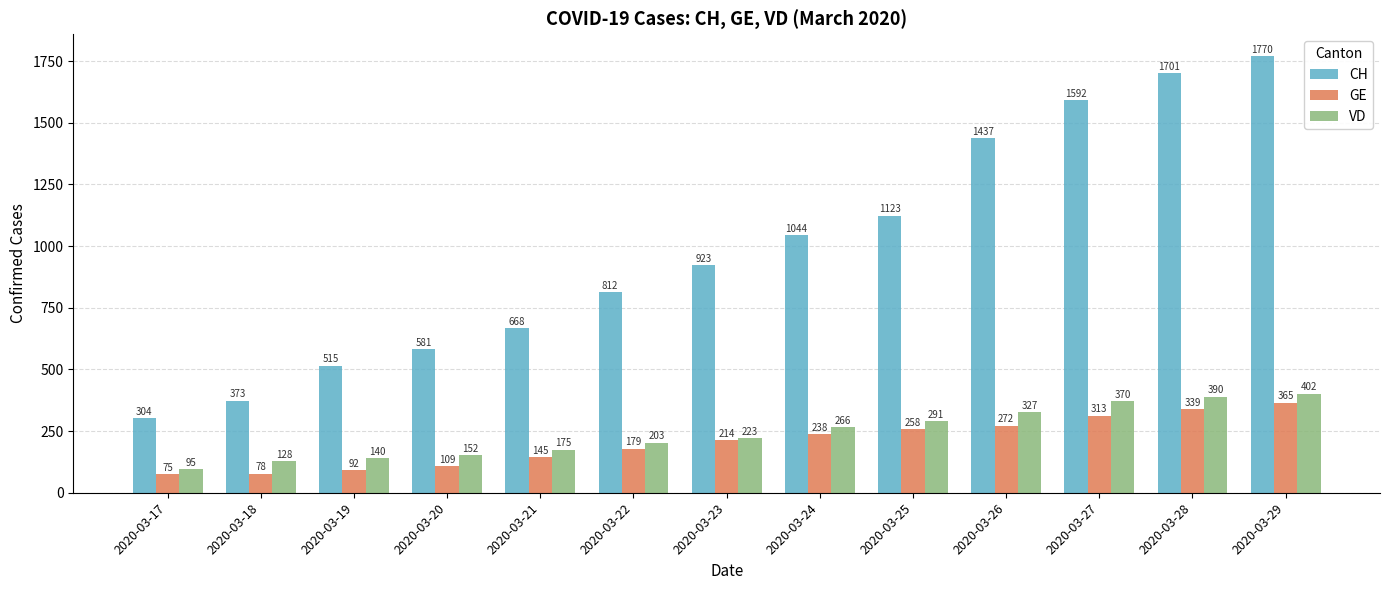

What is the maximum value for GE?

365